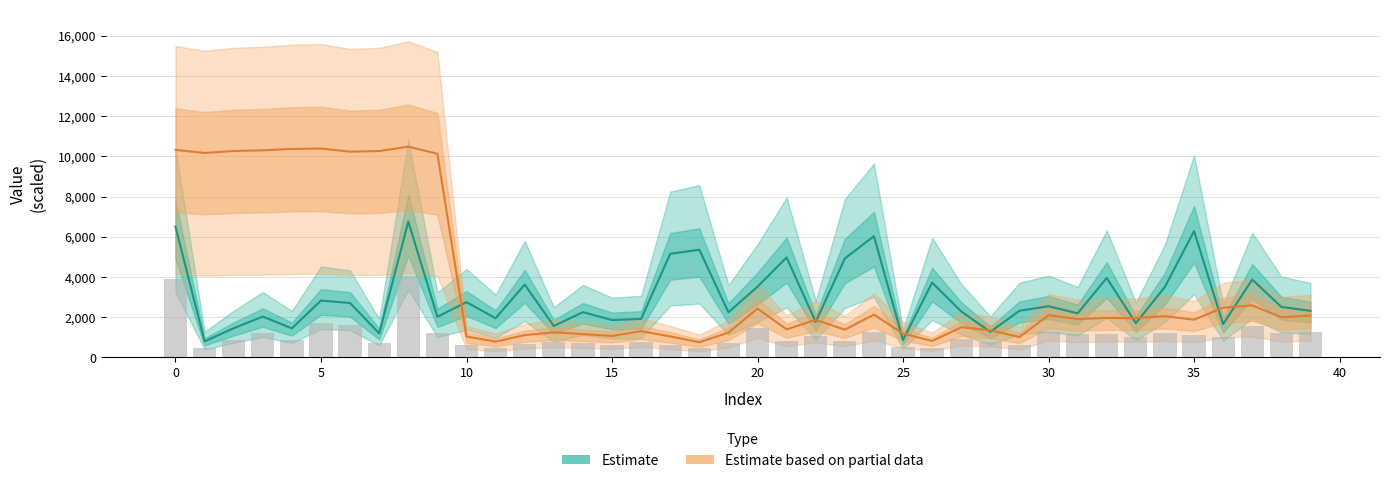

What is the sum of the Estimate based on partial data values at 24 and 19?

3360.0